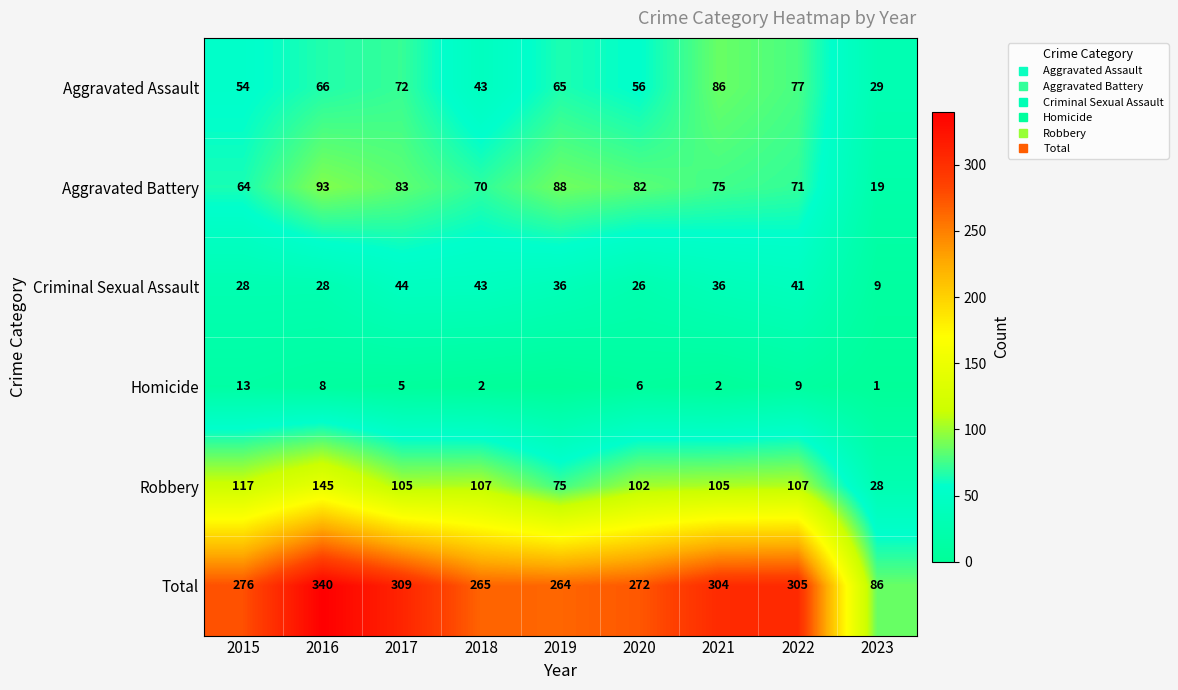

What is the sum of all Total values?

2421